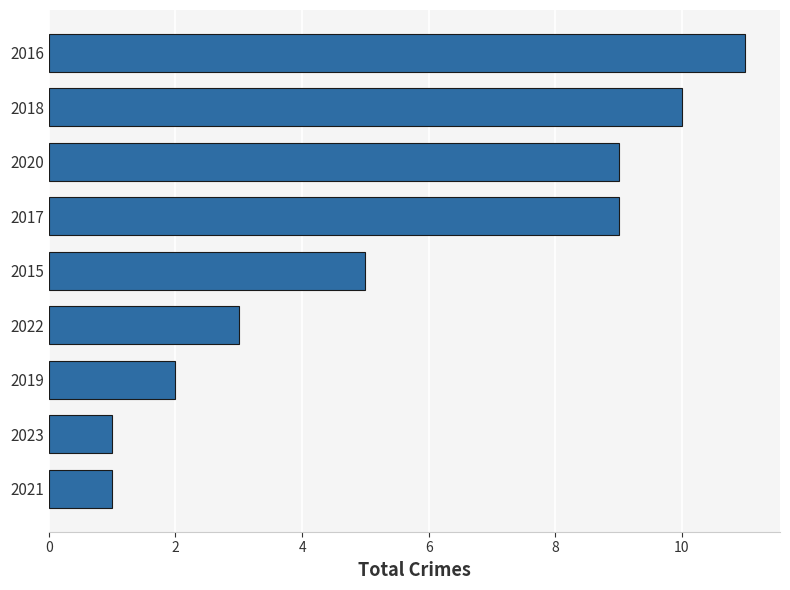

How many values are between 2 and 9?

5